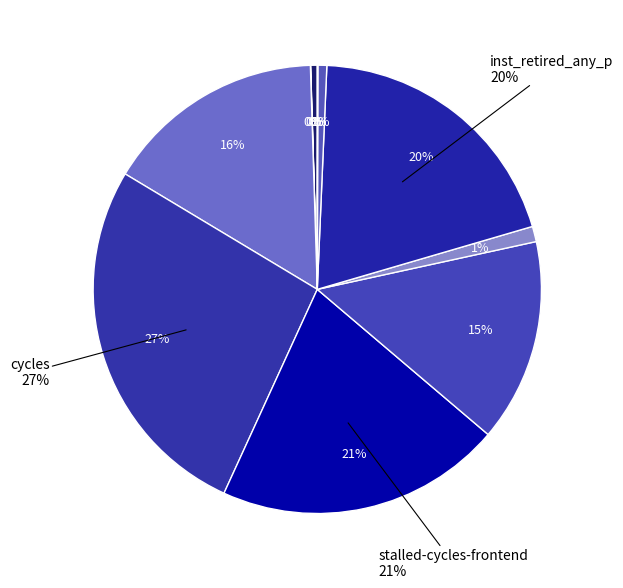

What percentage do cycles and cache-misses together represent?

26.8%